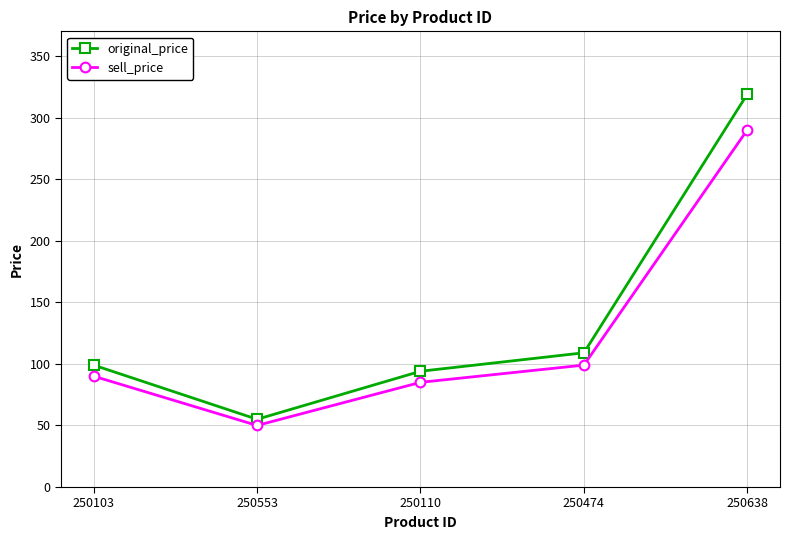

Reading right to left, list all the values displayed in this chart.

original_price: 319	109	94	55	99
sell_price: 290	99	85	50	90